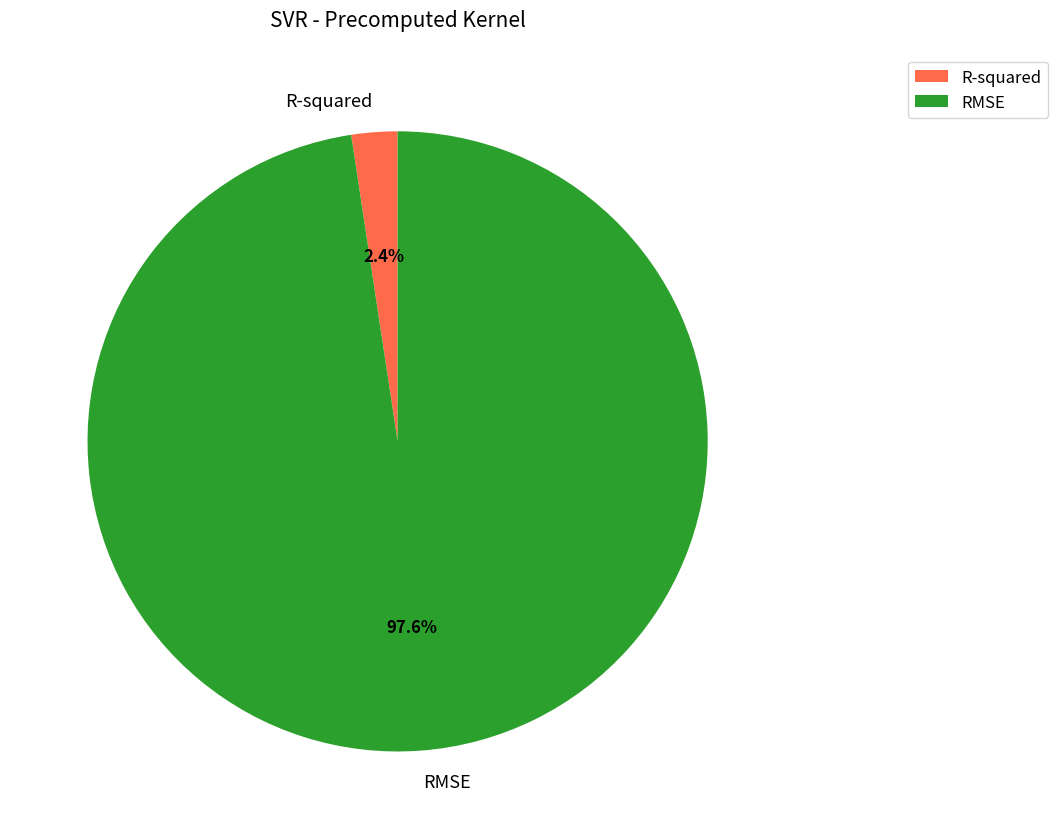

True or false: RMSE accounts for 98% of the total.

True